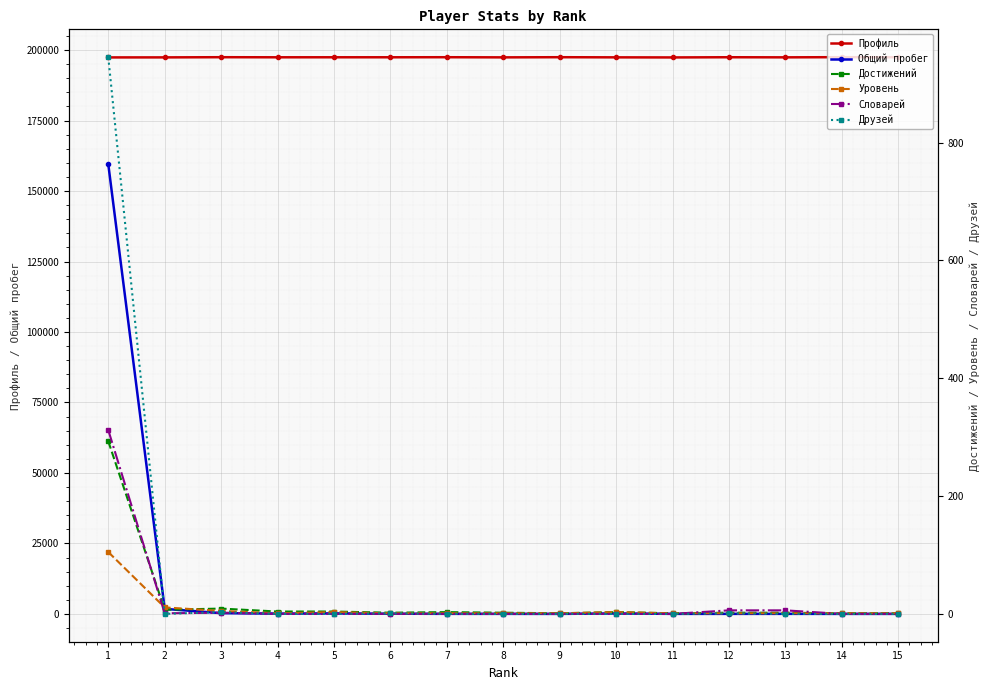

What is the value of the Профиль point at the 14th from the left?

197498